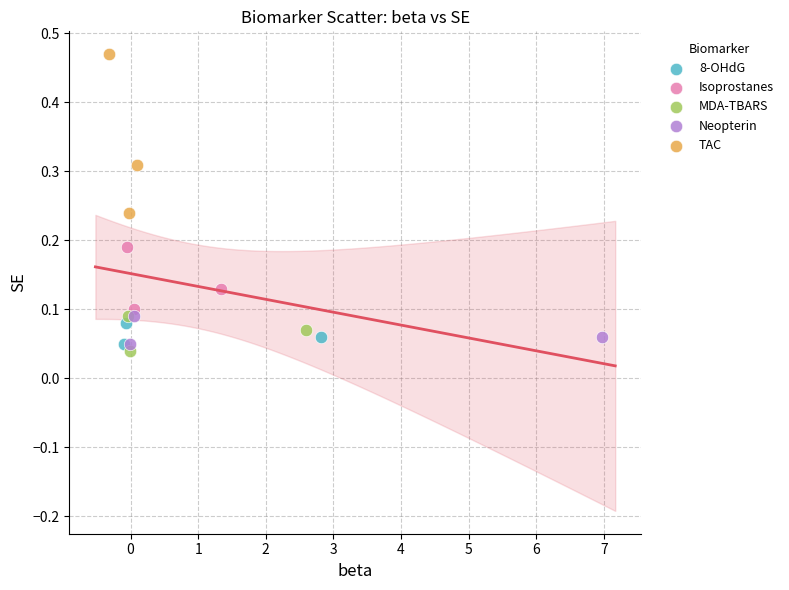

Which series has the widest spread of Y values?

TAC